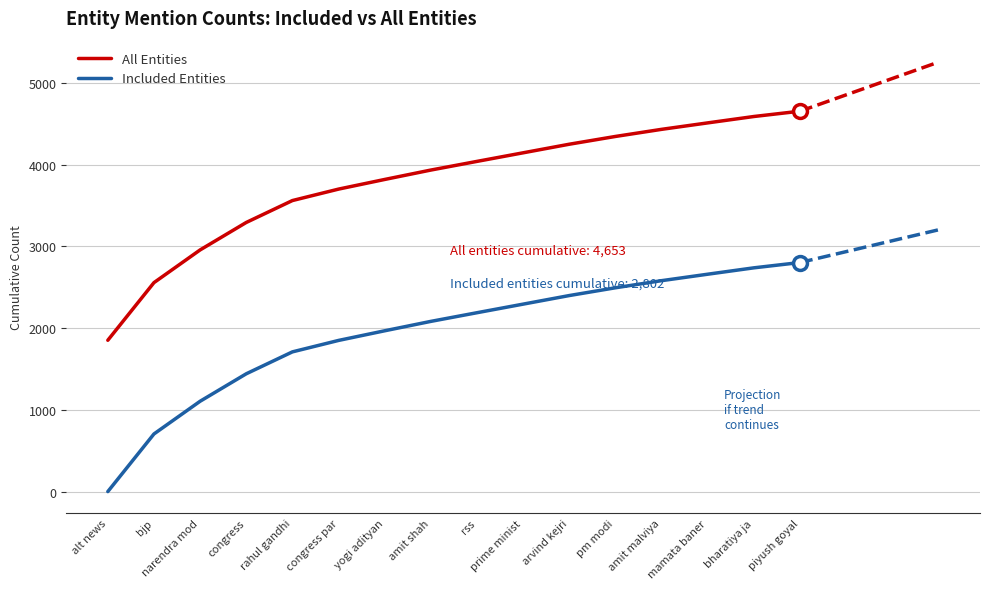

True or false: Included Entities has a value of 1172 at yogi adityan.

False